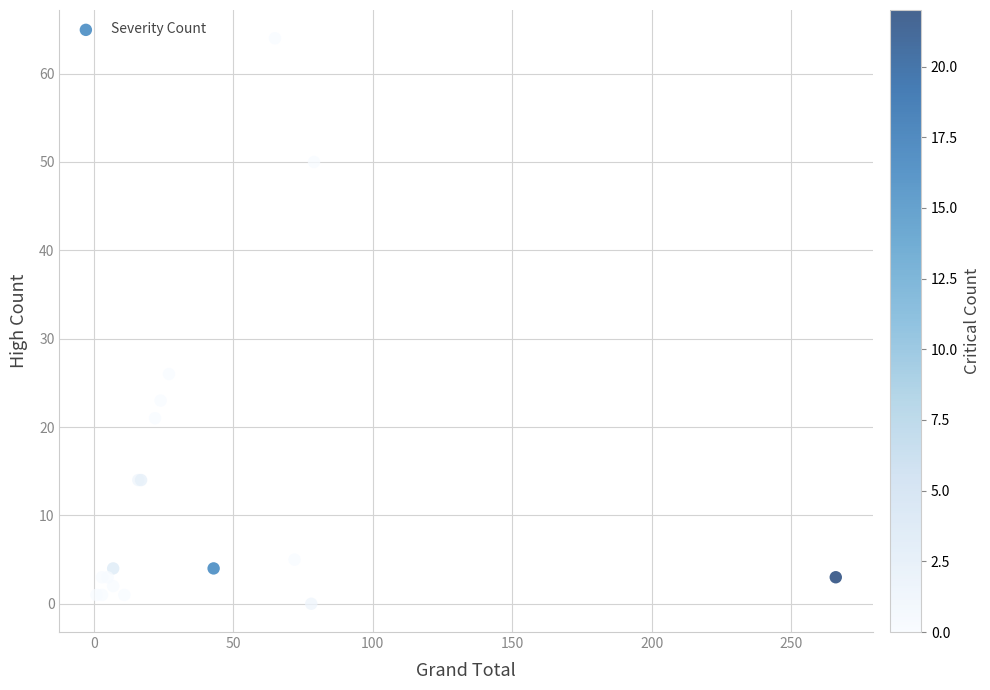

What Y value in the scatter plot is closest to 32?

26